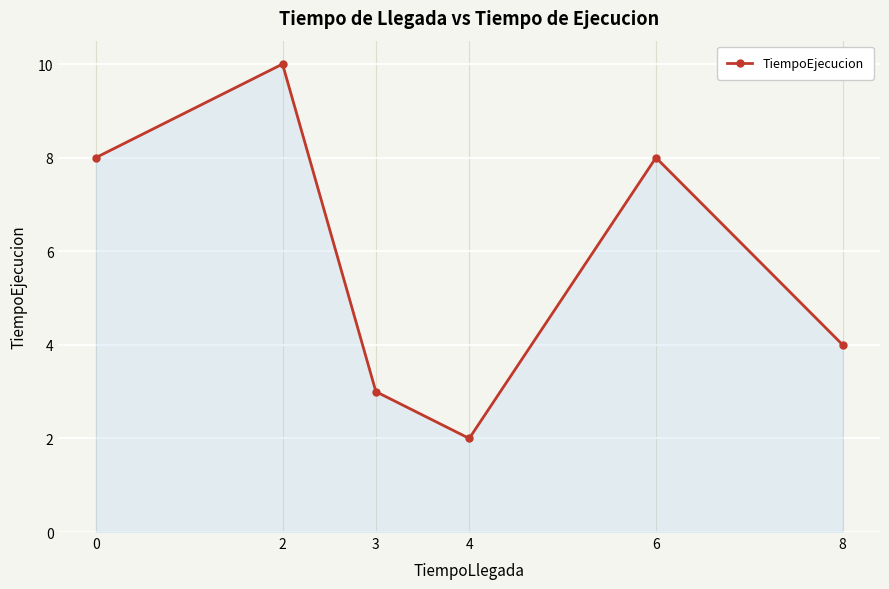

What value does the data have at 3?

3